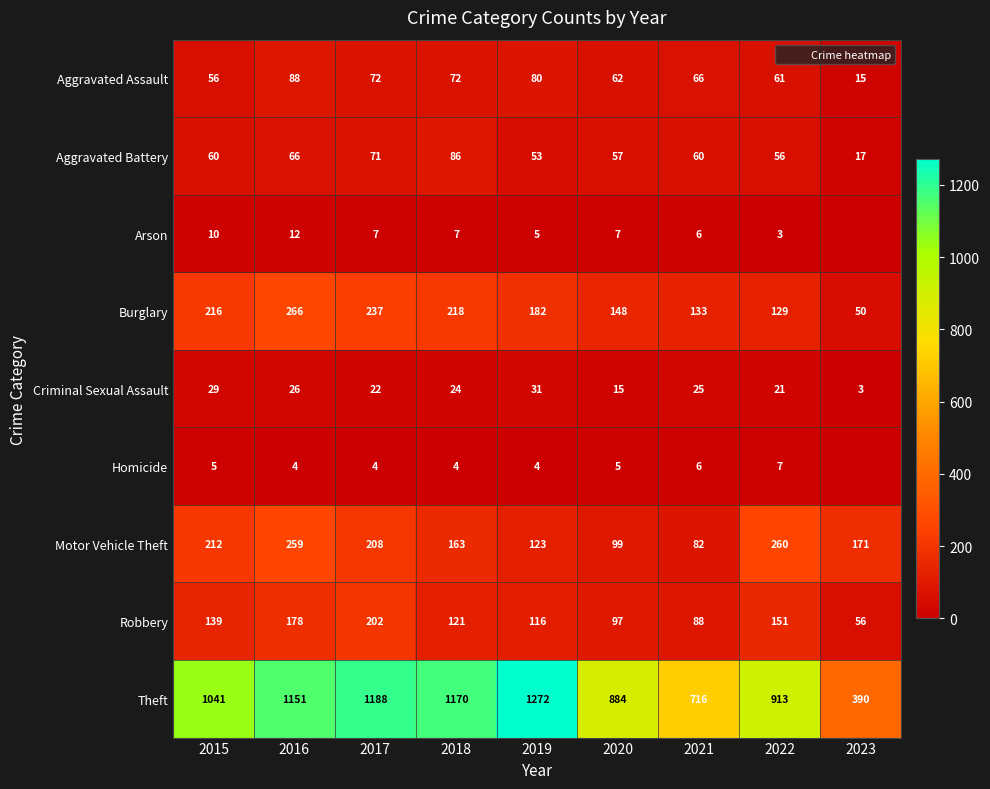

How many values in the Burglary series exceed 182?

4